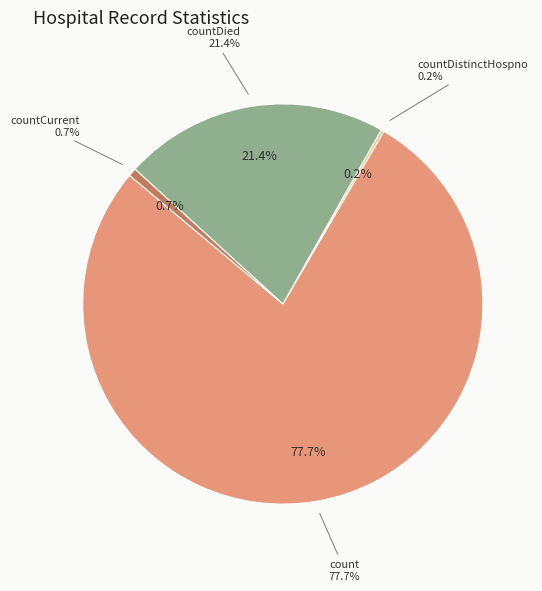

How much of the chart is everything except countDistinctHospno?

99.8%